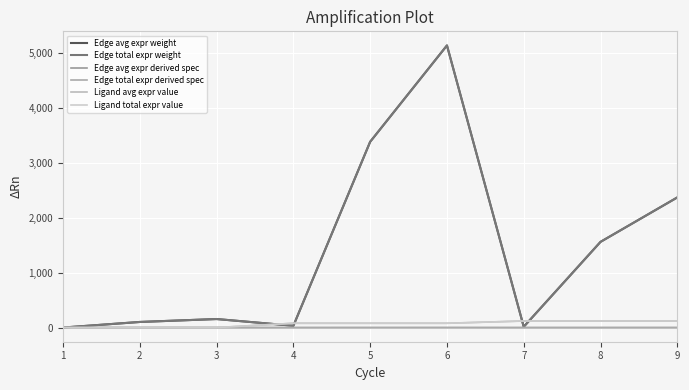

Does the chart display data point markers on the line(s)?

No